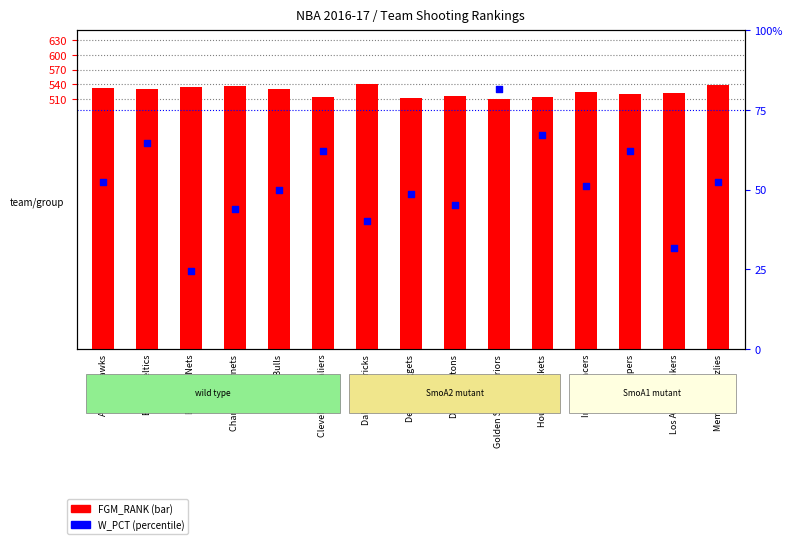

Is the value of W_PCT (percentile) at Atlanta Hawks greater than the value of FGM_RANK at Houston Rockets?

No